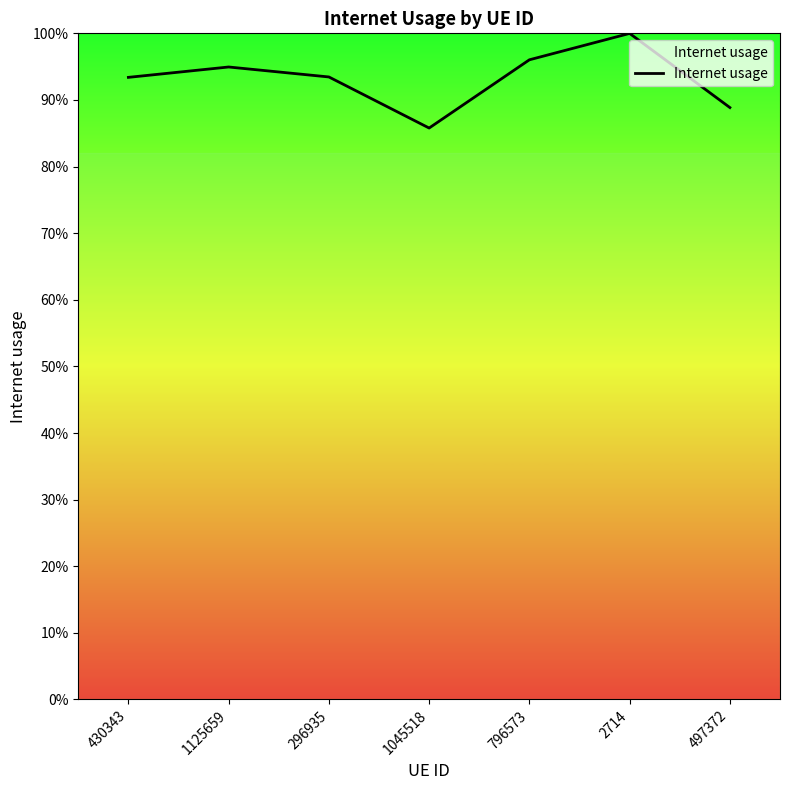

The value at 1125659 is 0.9. True or false?

True